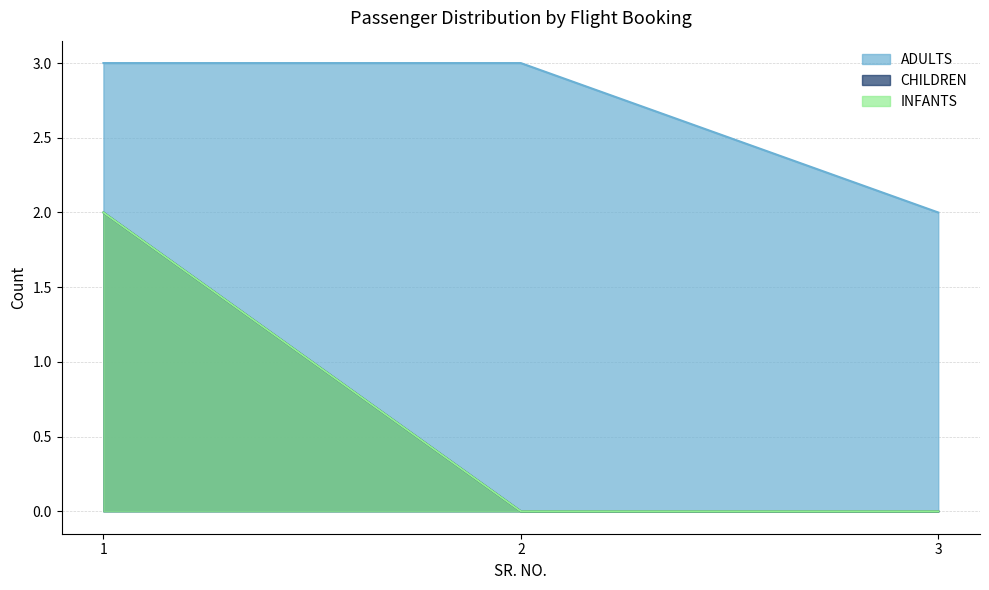

What is the maximum value shown in the chart?

3